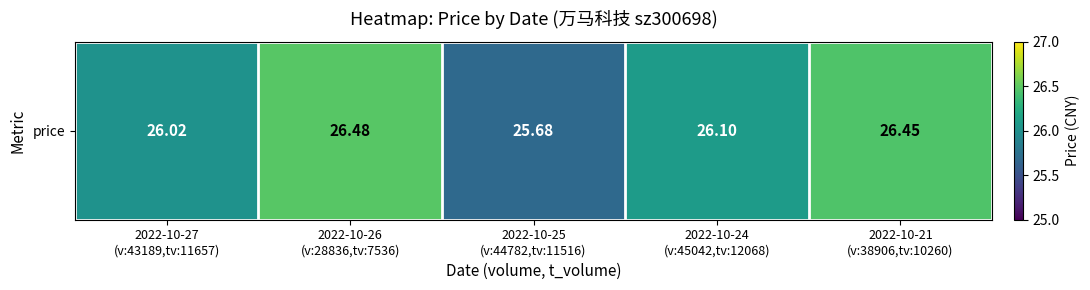

Reading left to right, what are all the values shown in this chart?

2022-10-27
(v:43189,tv:11657)=26.0	2022-10-26
(v:28836,tv:7536)=26.5	2022-10-25
(v:44782,tv:11516)=25.7	2022-10-24
(v:45042,tv:12068)=26.1	2022-10-21
(v:38906,tv:10260)=26.4